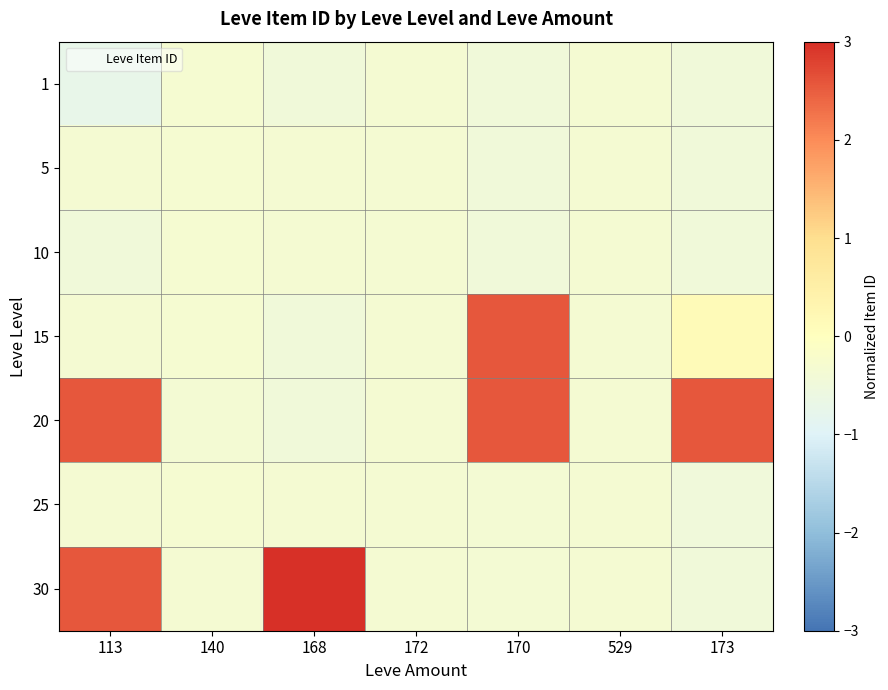

Between 529 and 172, which is larger?

529